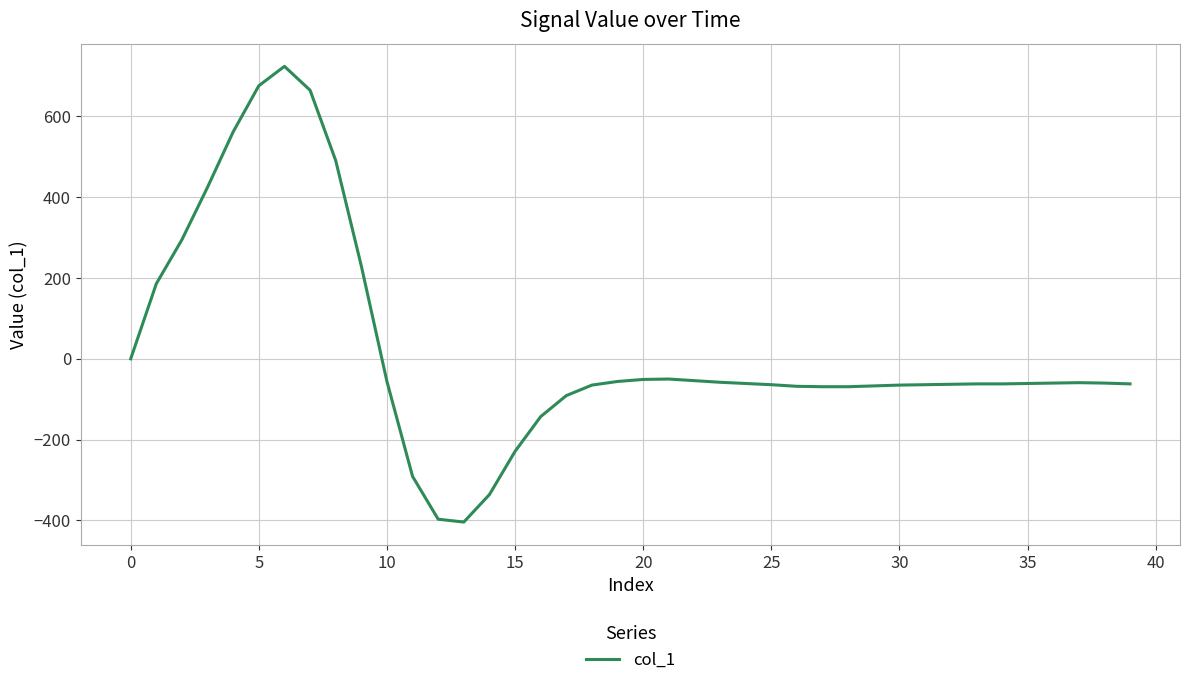

What is the greatest value displayed?

724